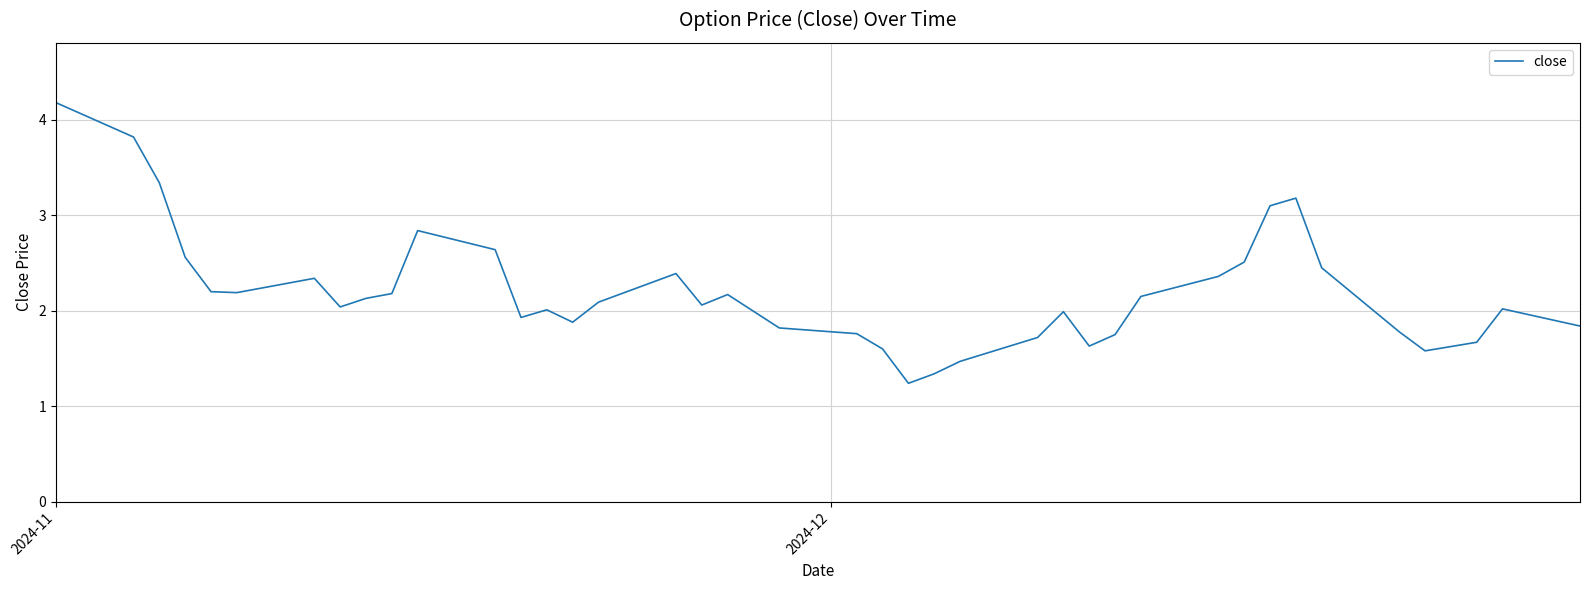

What is the greatest value displayed?

4.2